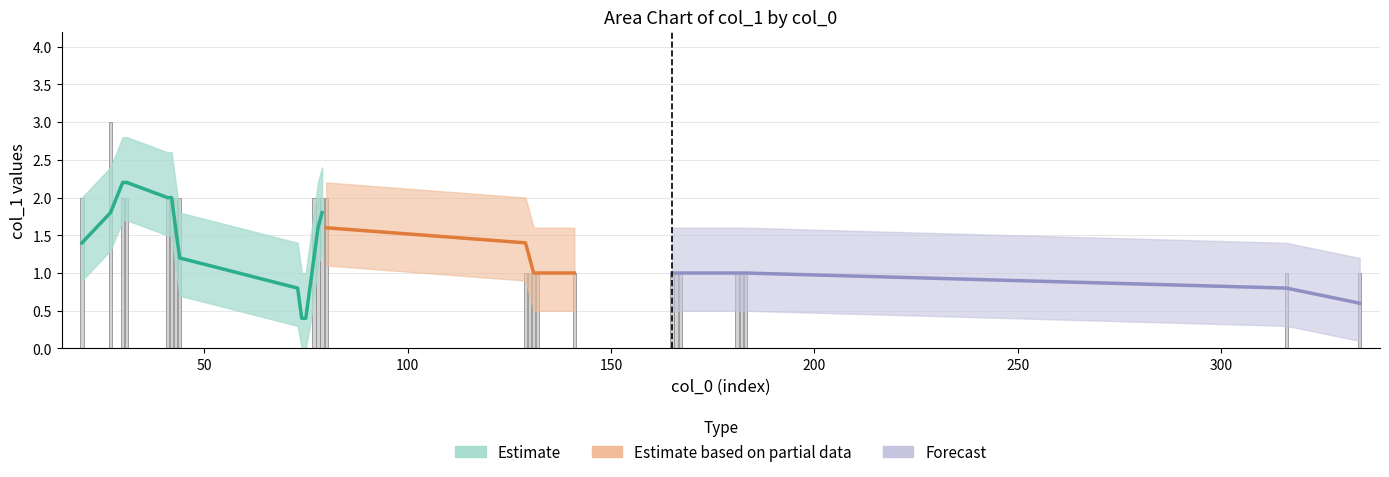

True or false: the data shows 2 at 132.

False